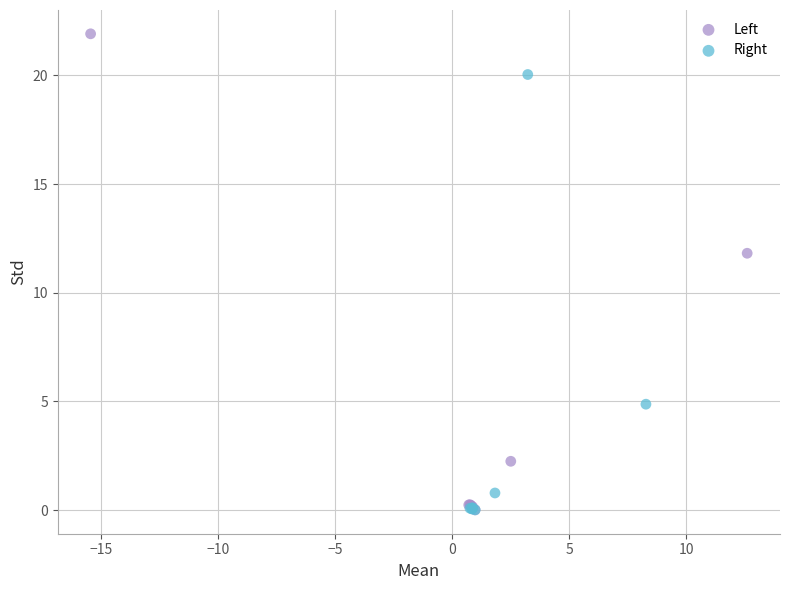

Which series reaches the maximum Y coordinate?

Left